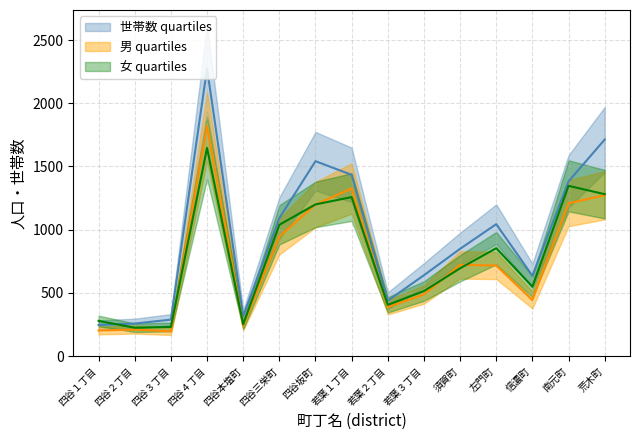

What is the greatest value displayed?

2274